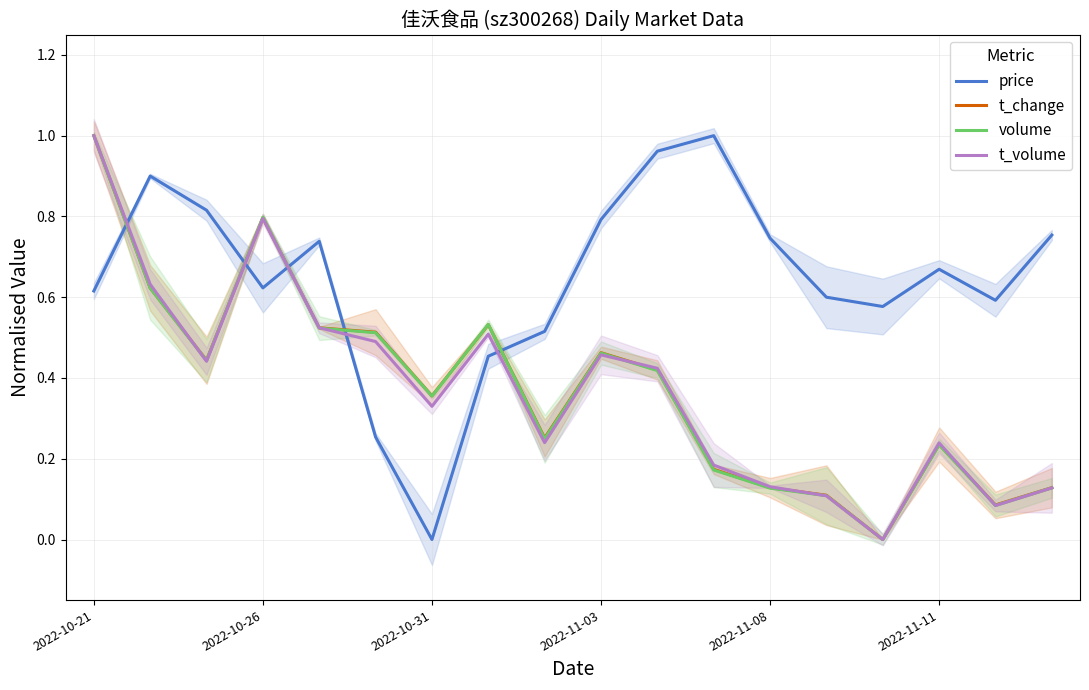

True or false: volume has a value of 0.8 at 2022-11-03.

False